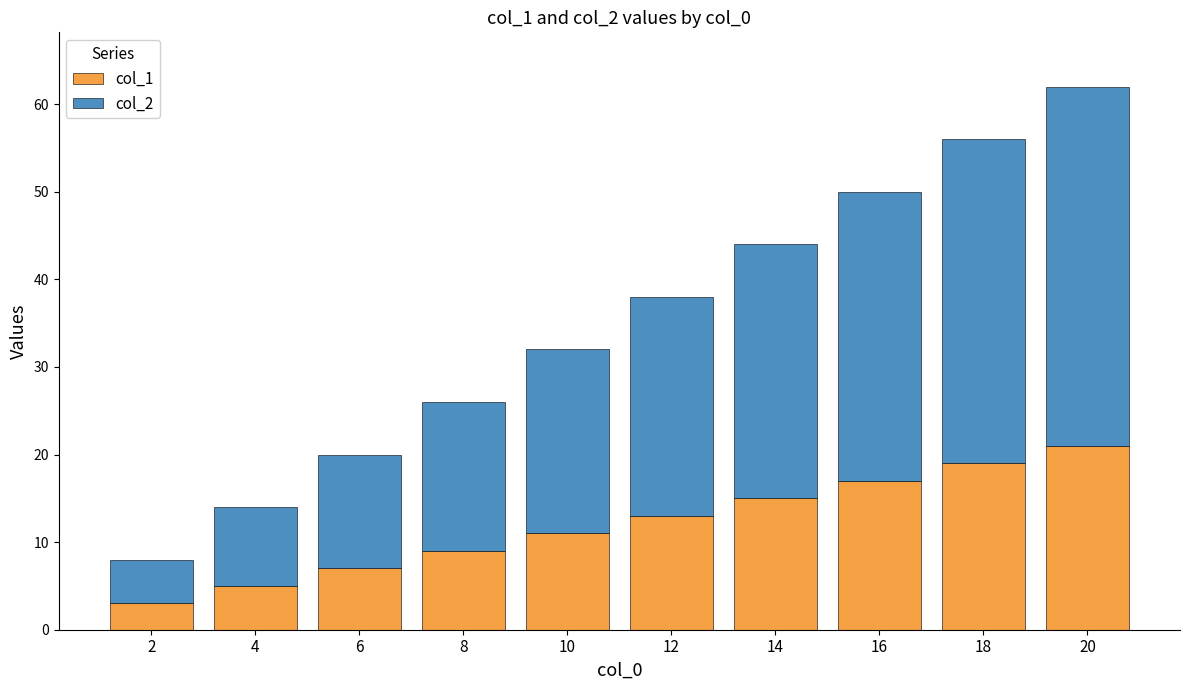

True or false: col_1 has a value of 4 at 6.

False